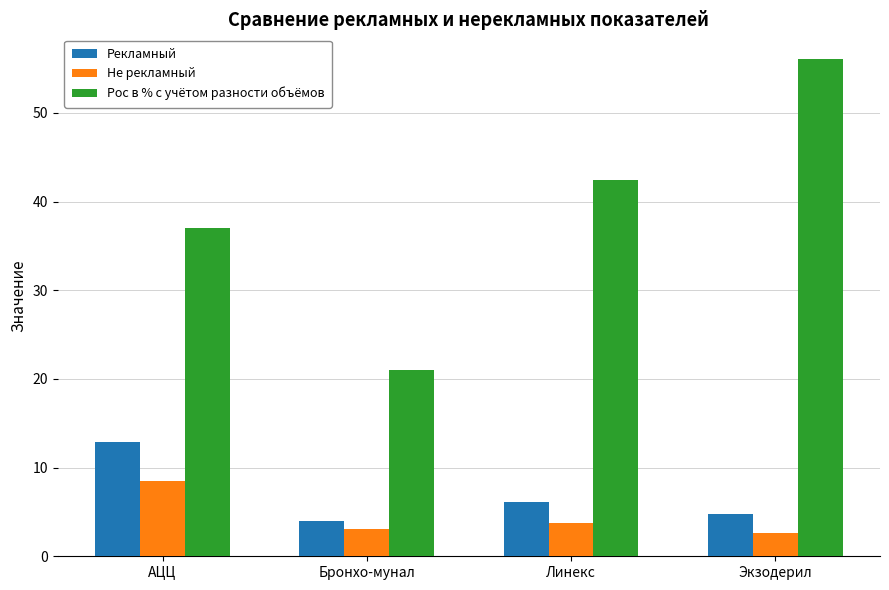

What is the value of the Рекламный bar at the 2nd from the left?

4.0